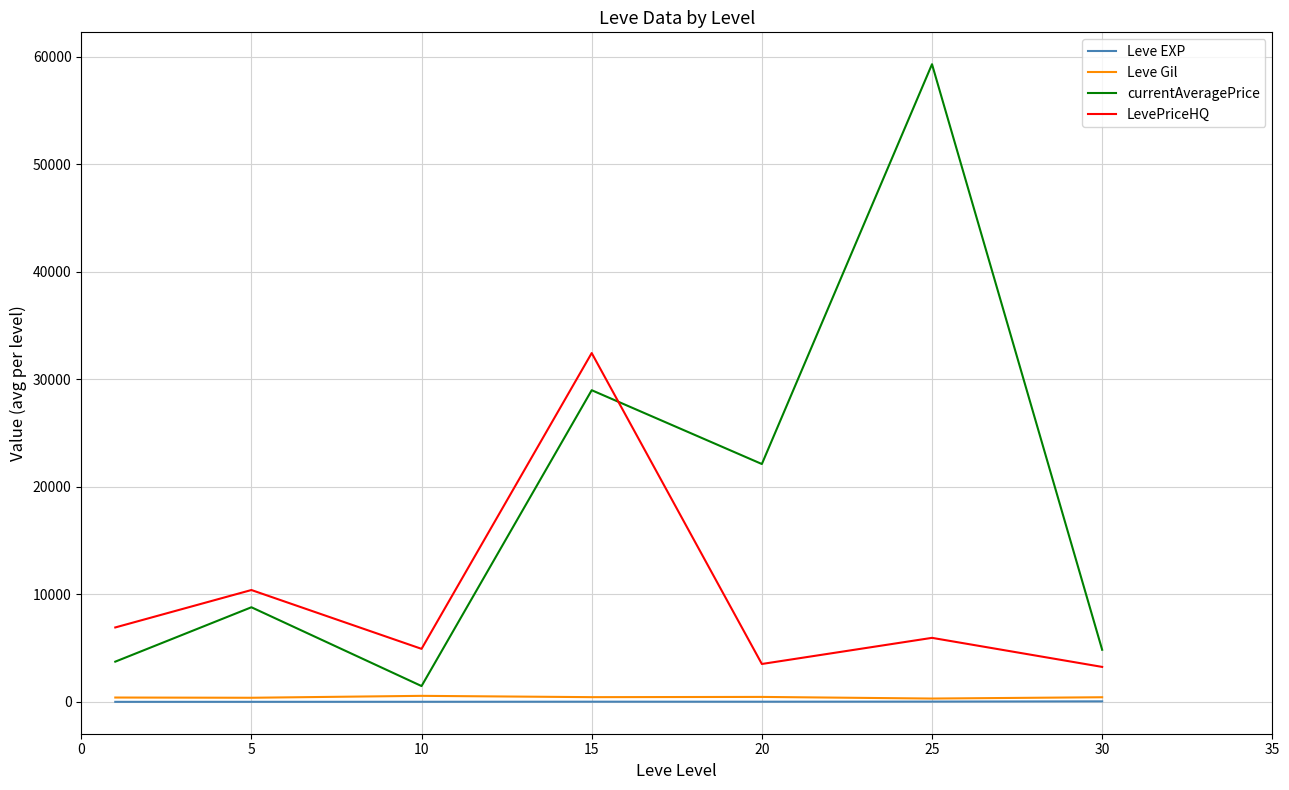

What is the smallest value displayed?

1